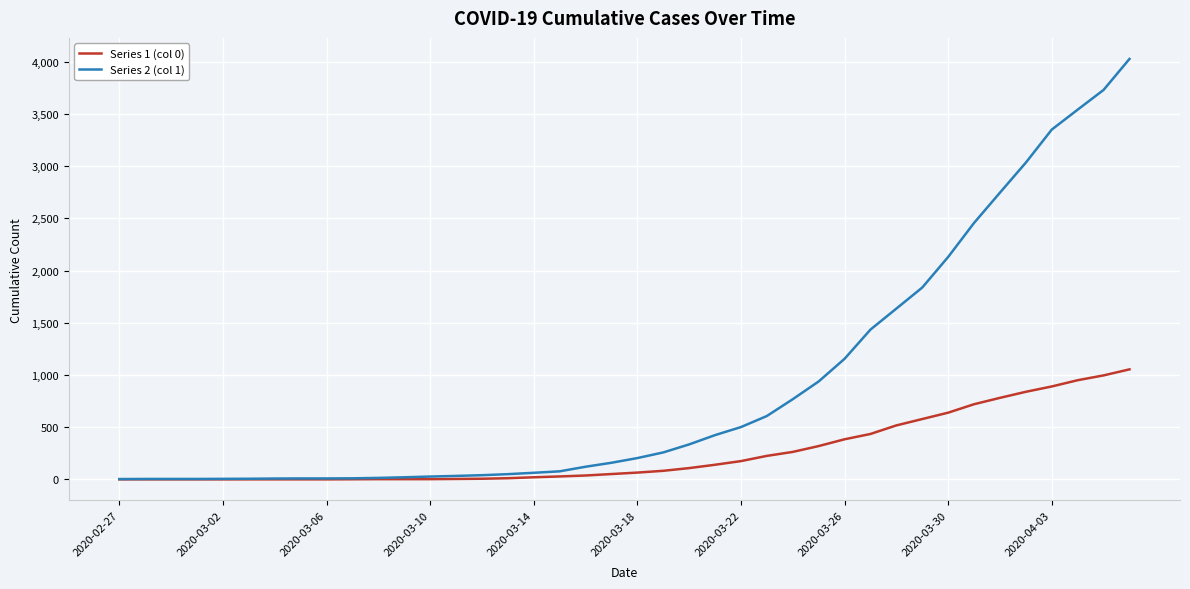

Which series has the widest spread of values?

Series 2 (col 1)